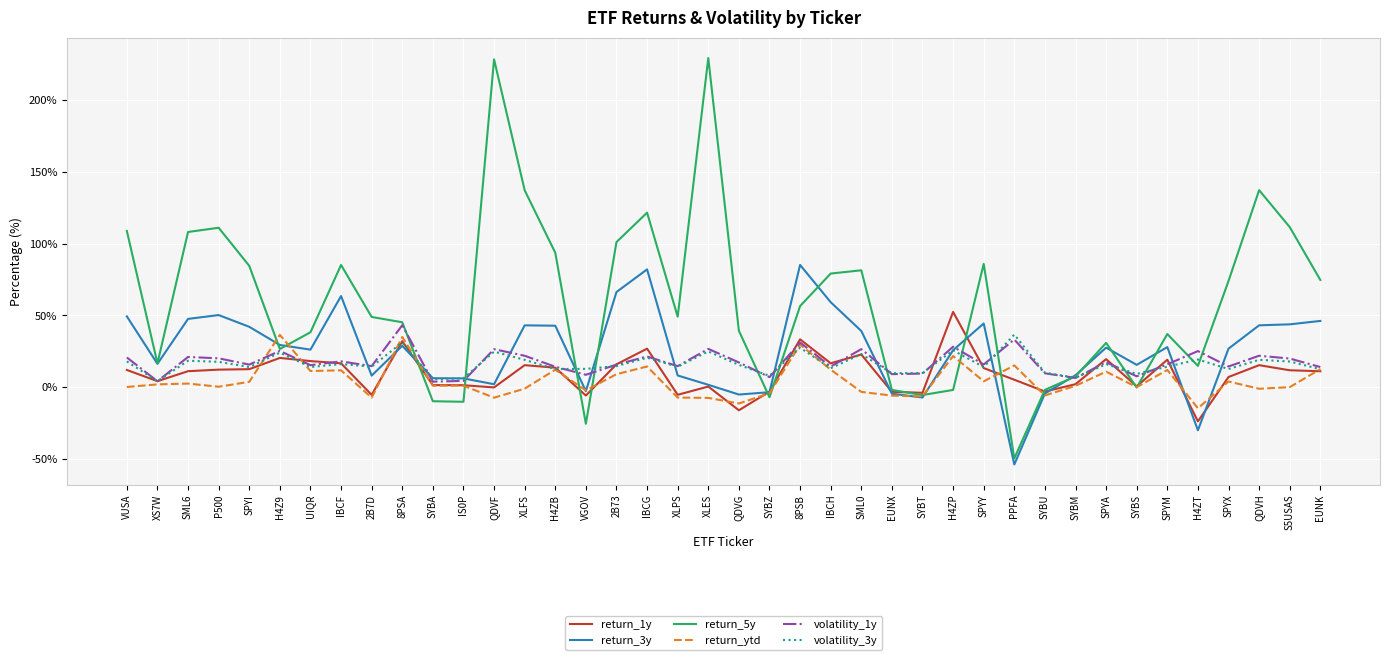

Between H4Z9 and IBCG, which series saw the biggest shift?

return_5y